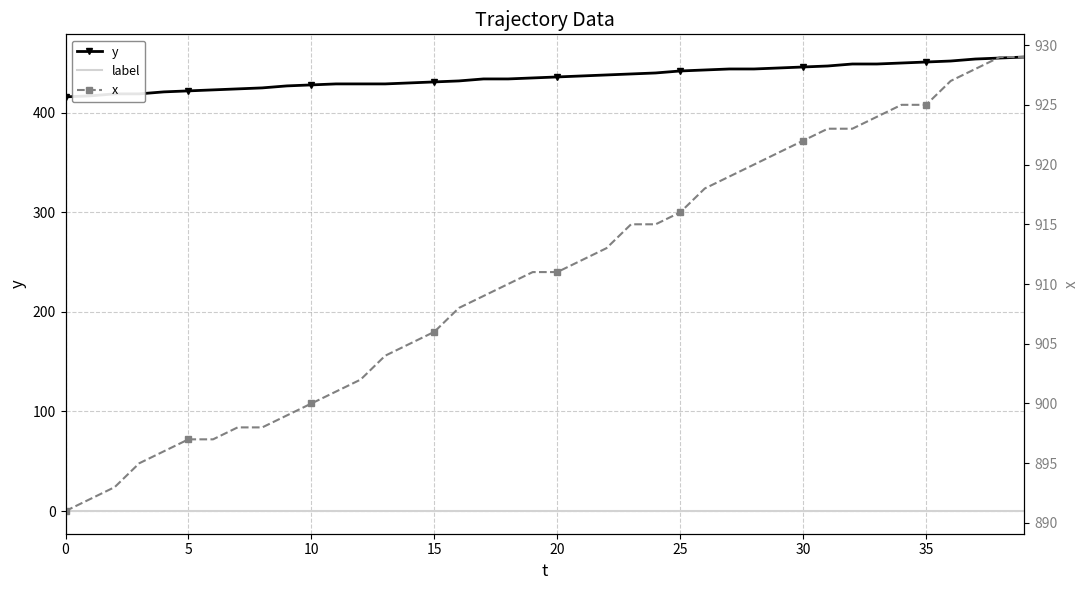

Which series has the largest total across all categories?

x